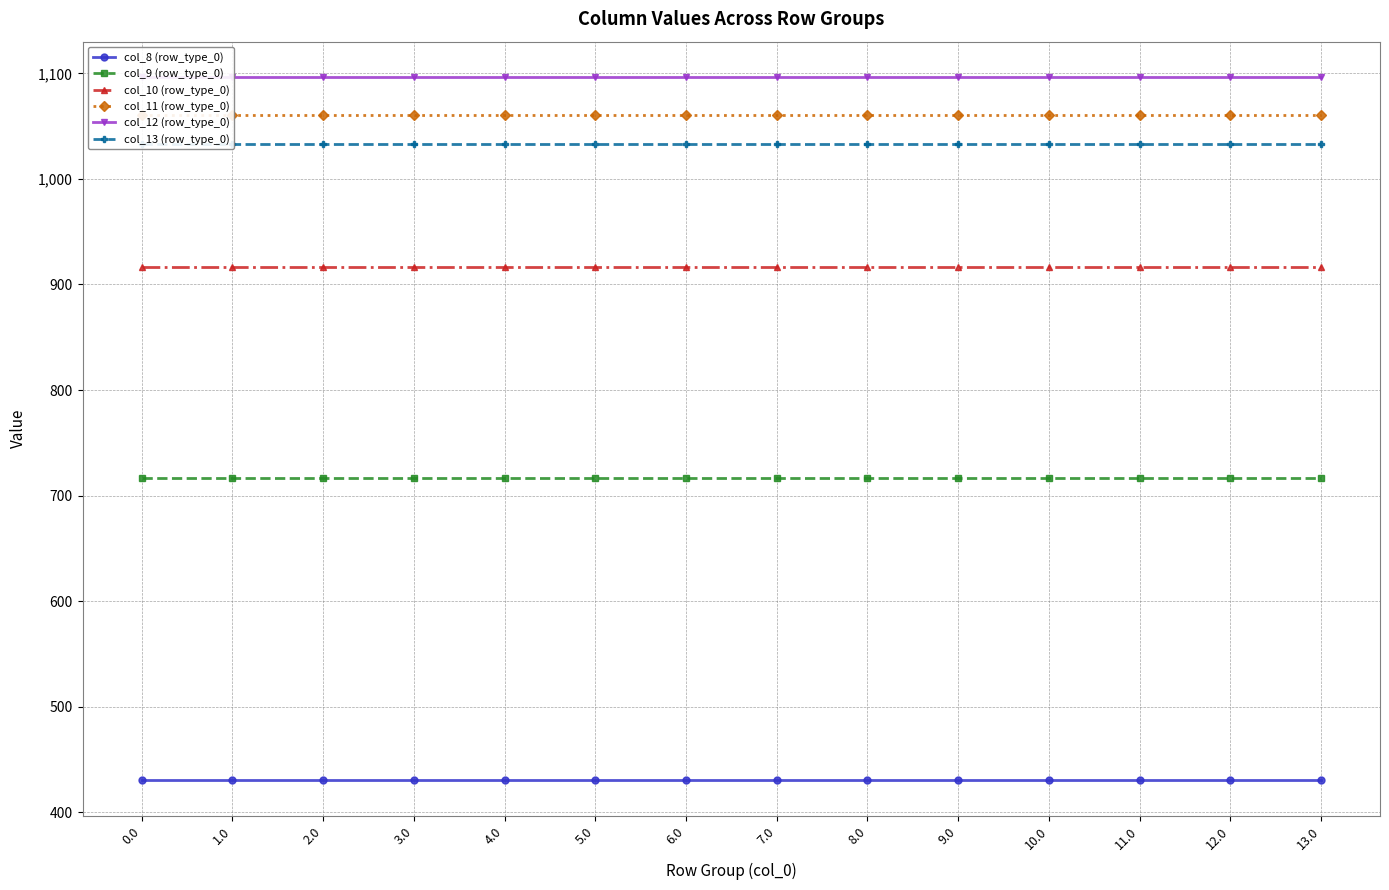

What is the approximate value of col_8 (row_type_0) at 8.0?

430.3